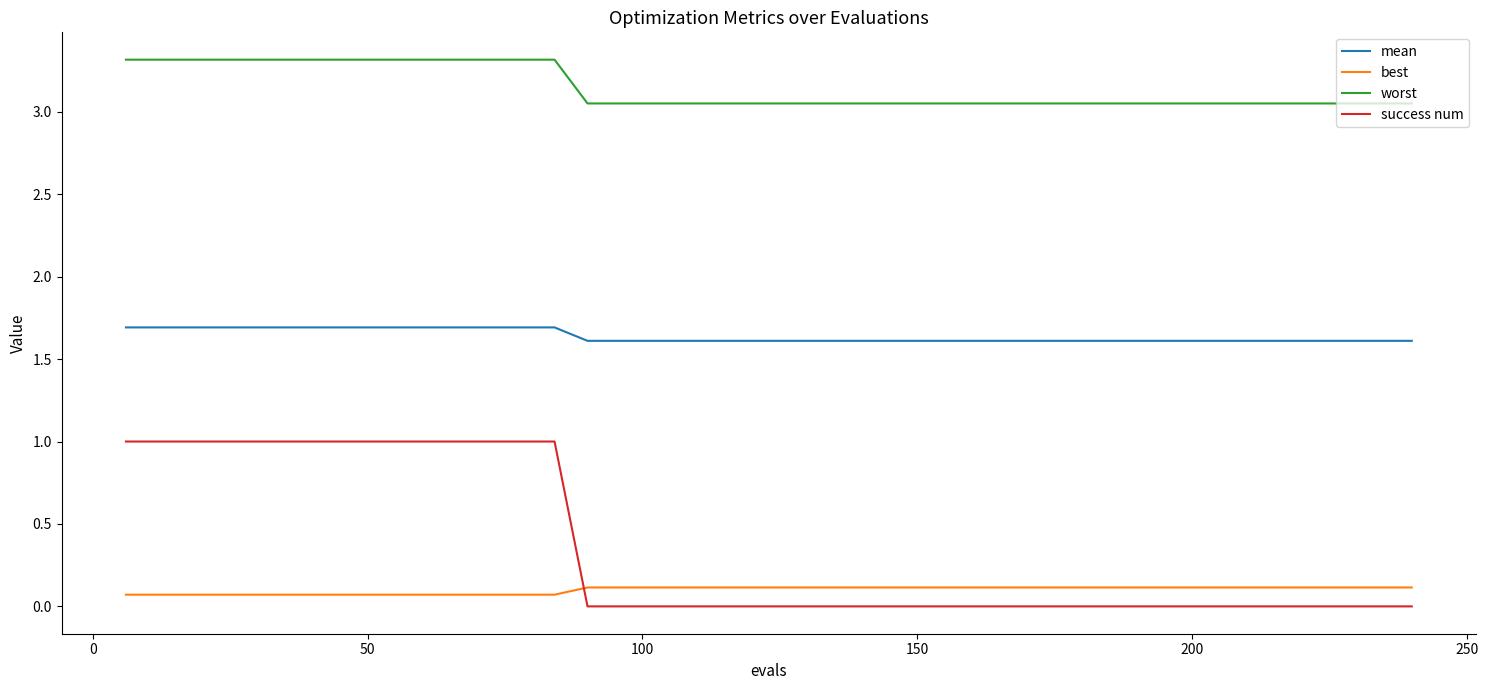

After their last crossing, which series has the higher values: best or success num?

best